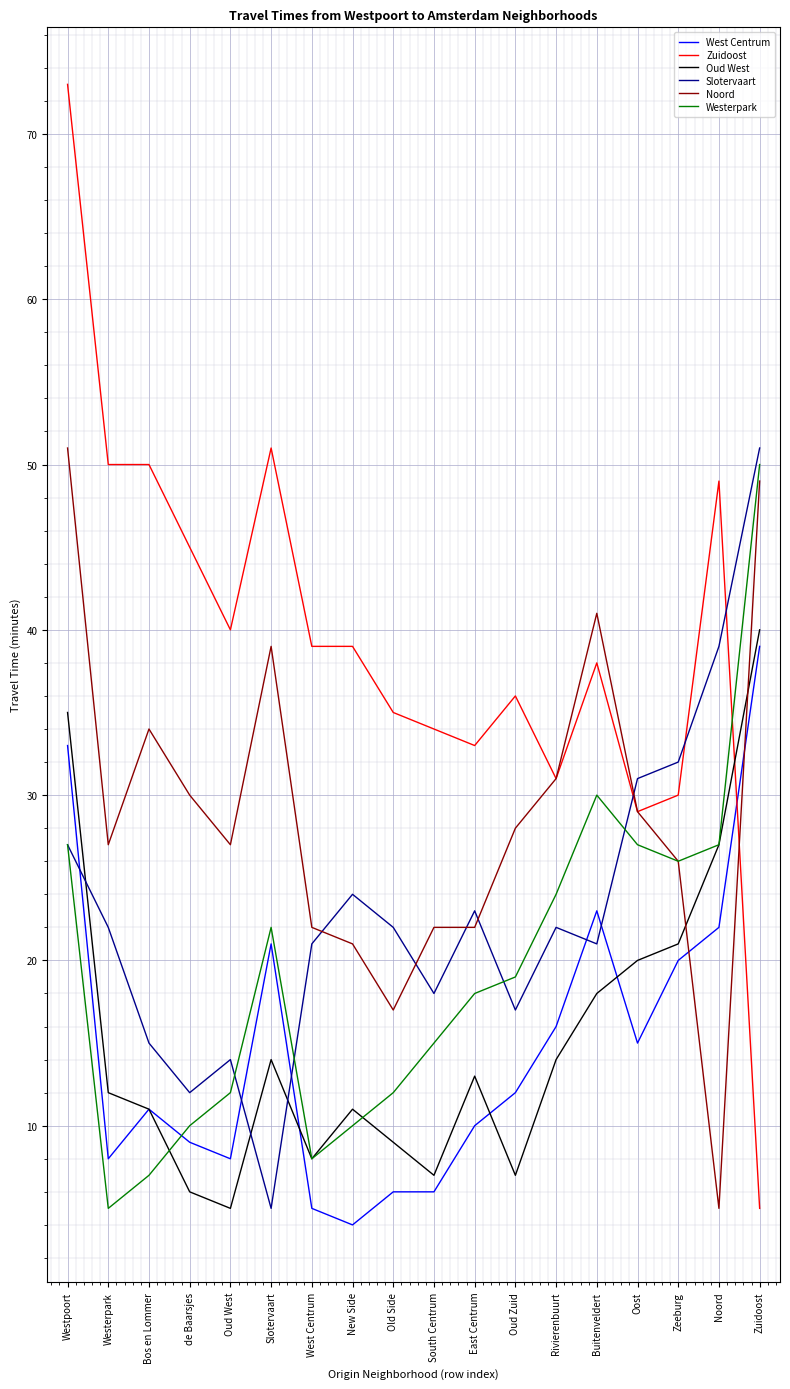

At which label is Noord closest to 28?

Oud Zuid